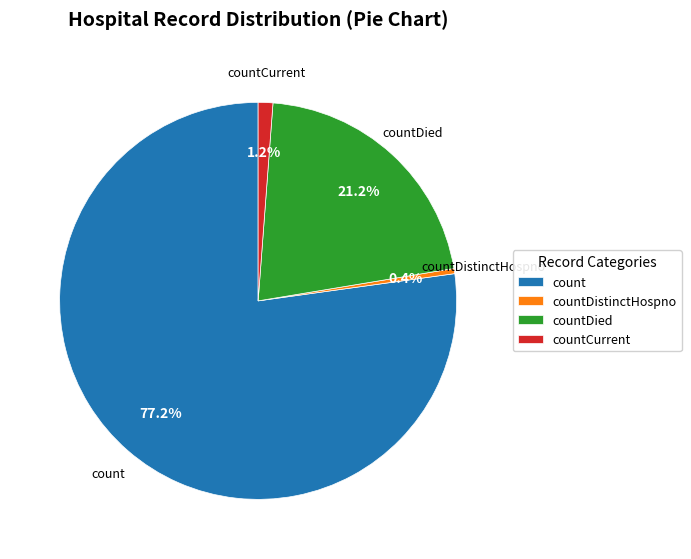

What percentage is NOT represented by countCurrent?

98.8%